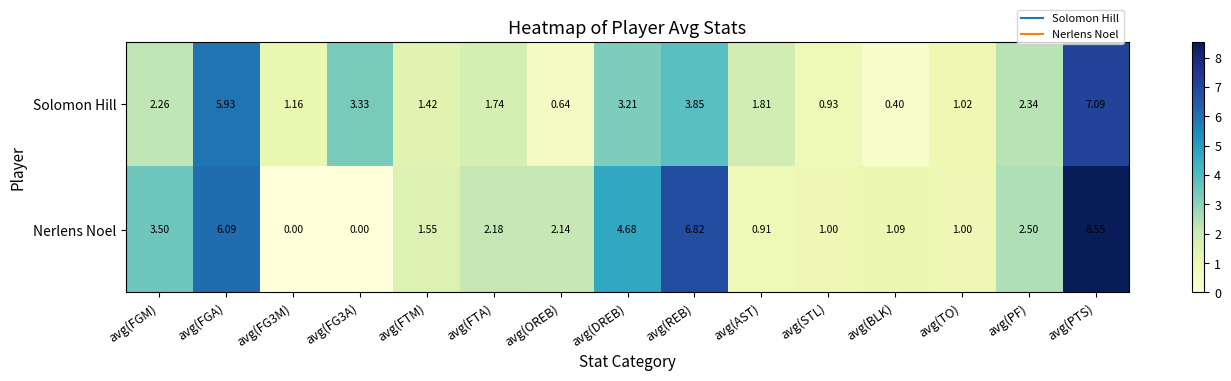

At which label is Nerlens Noel closest to 4?

avg(FGM)